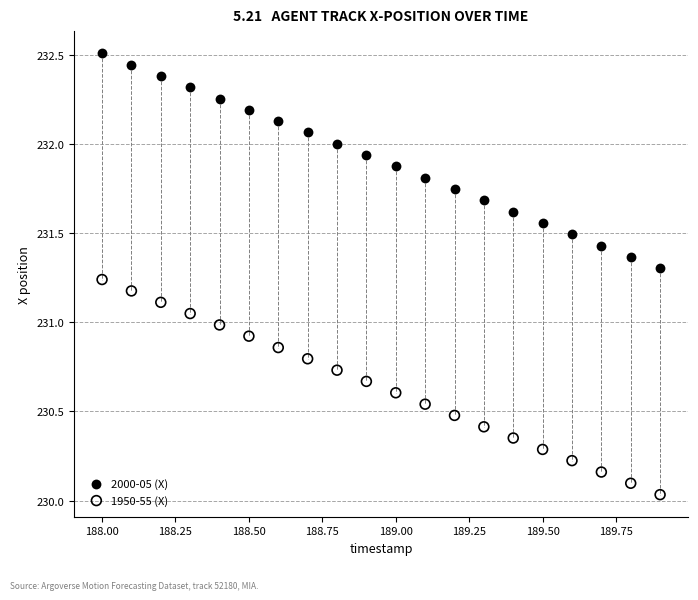

Which series reaches the maximum Y coordinate?

2000-05 (X)